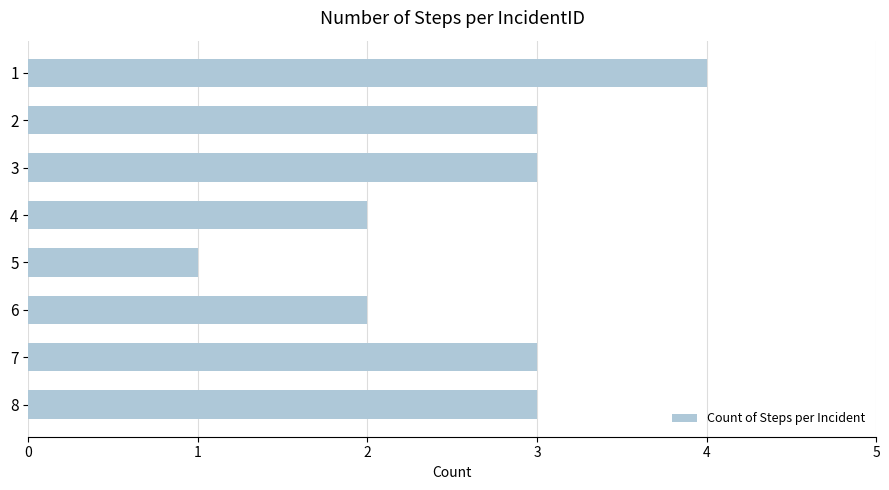

What is the maximum value shown in the chart?

4